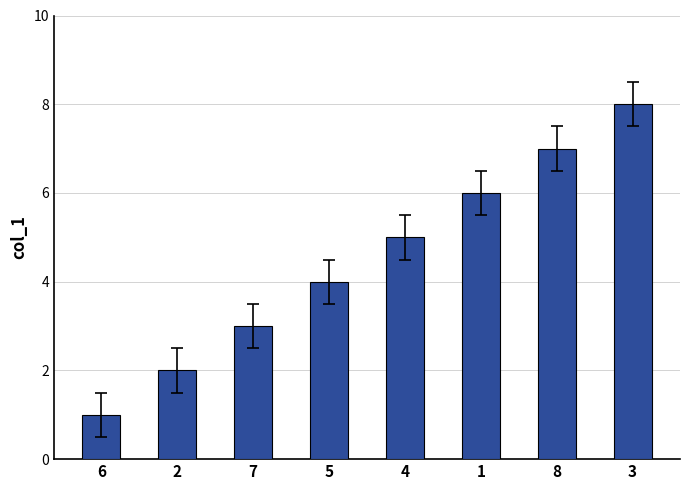

At which category does the chart reach its minimum across all series?

6